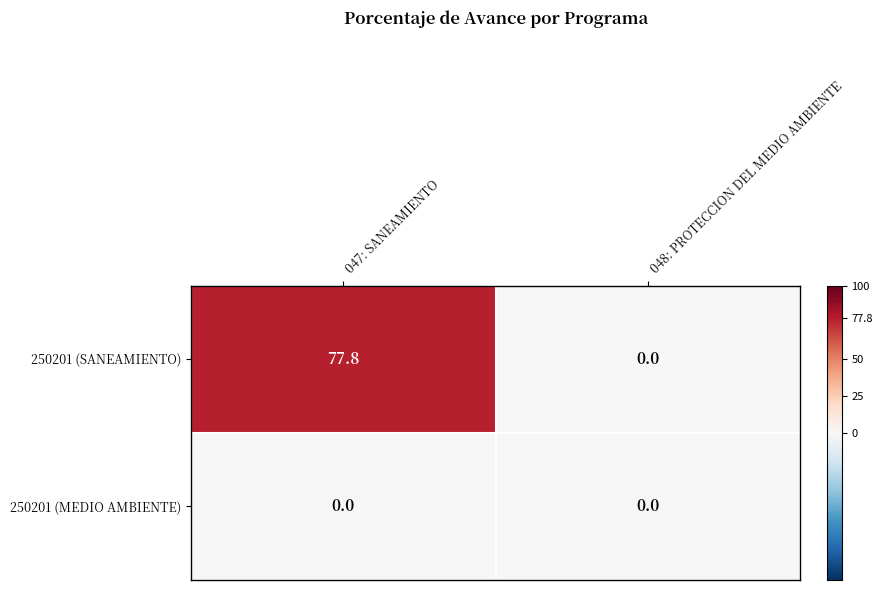

List the series in order of their peak value, highest first.

250201 (SANEAMIENTO), 250201 (MEDIO AMBIENTE)